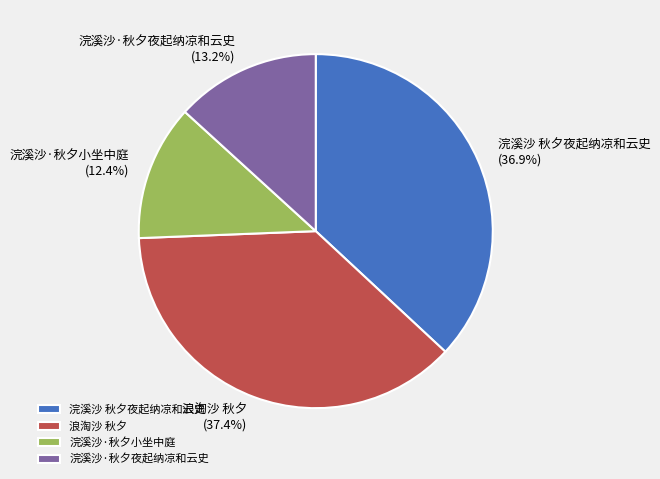

What is the largest slice in the pie chart?

浪淘沙 秋夕